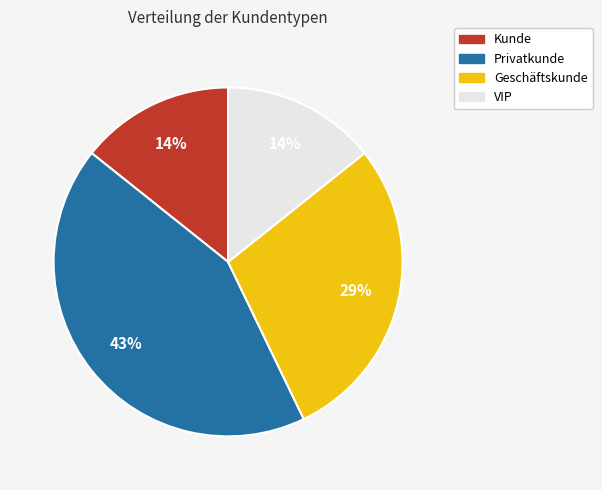

Combined, do VIP and Kunde account for over 50%?

No